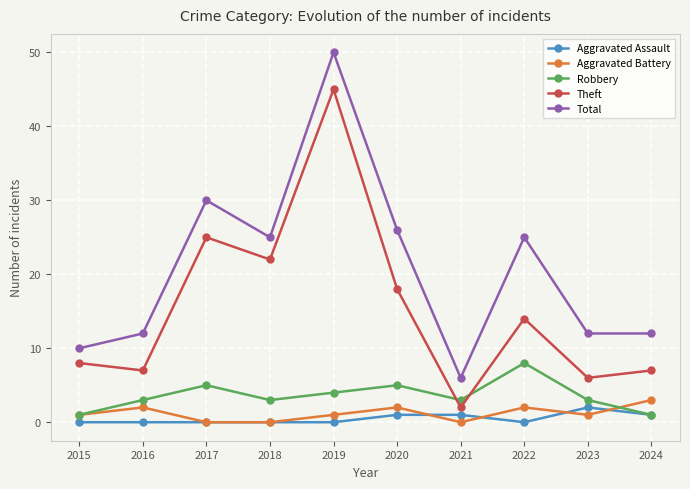

What is the difference between the maximum and minimum values in the Theft series?

43